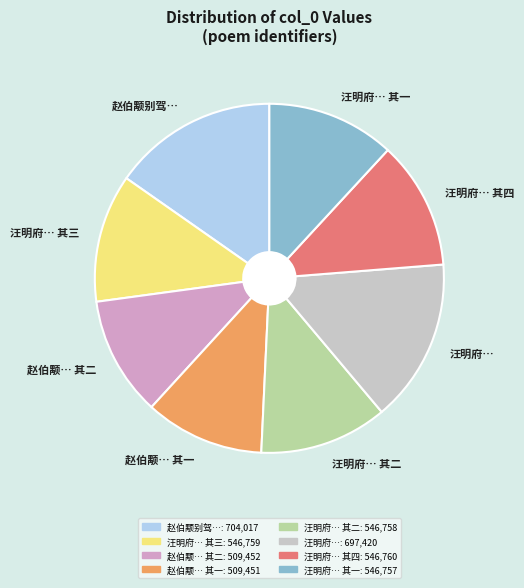

True or false: 汪明府… 其三 accounts for 12% of the total.

True